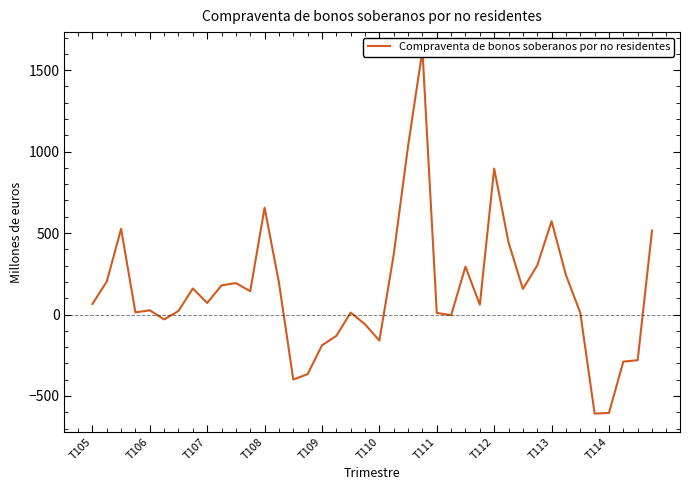

What is the difference between the second highest and minimum values?

1642